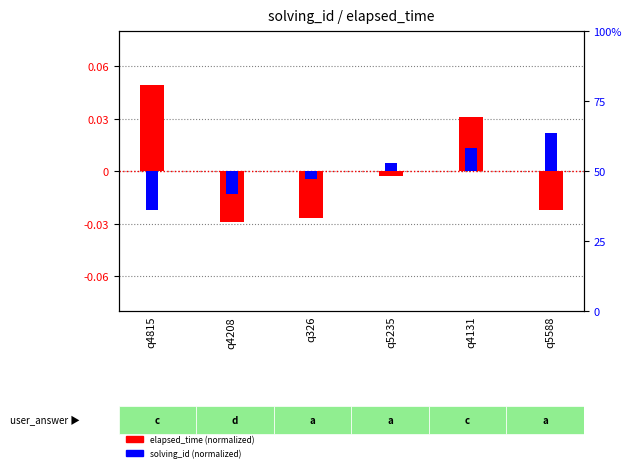

How many groups of bars are there?

6